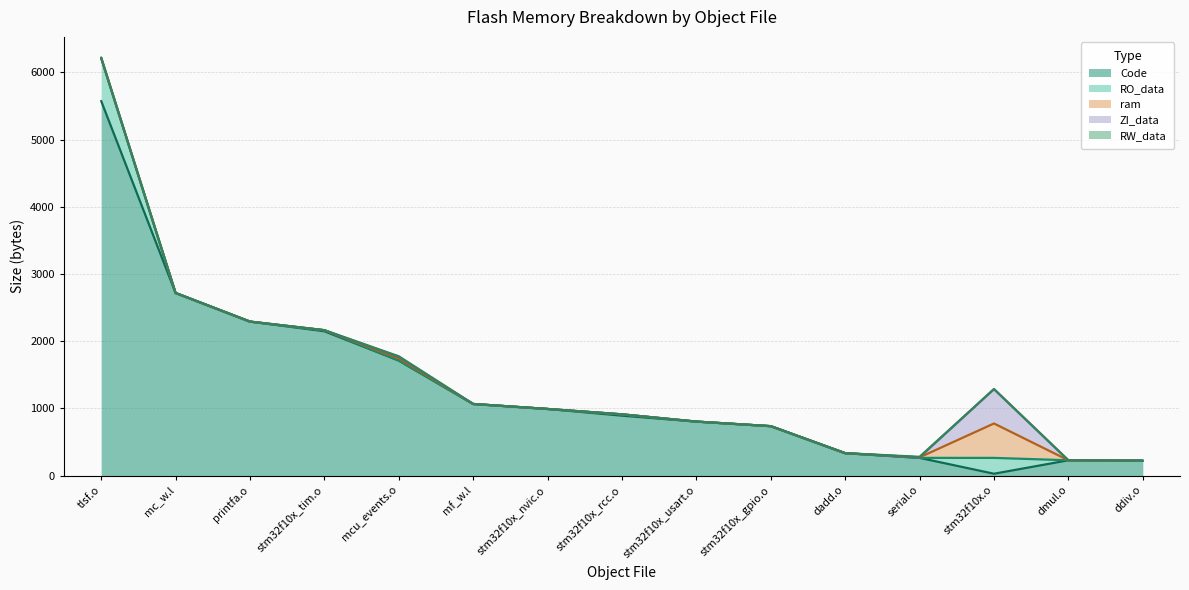

How many times do Code and RO_data cross each other?

2